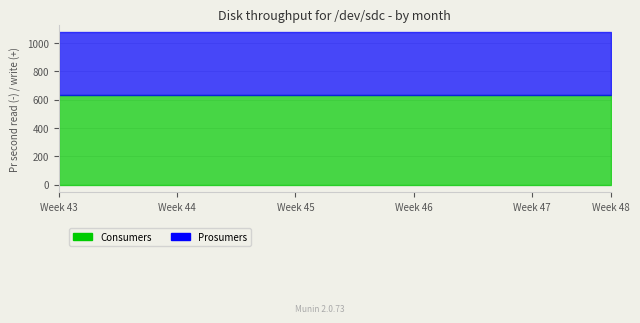

True or false: Consumers and Prosumers cross at least once.

False